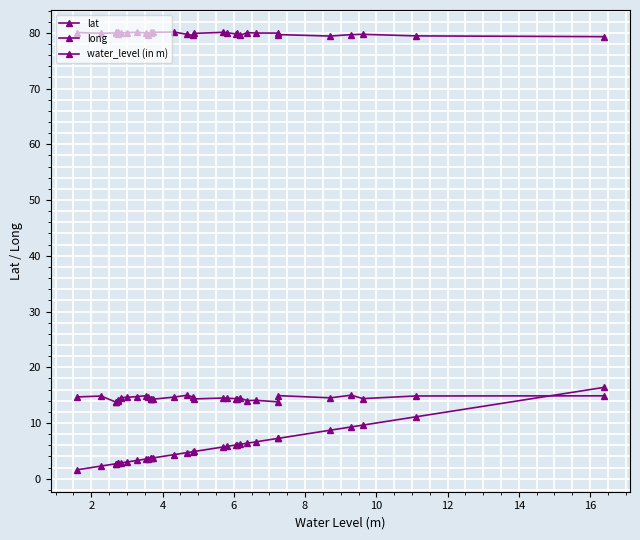

Reading left to right, what are all the values shown in this chart?

lat: 14.7	14.8	13.8	13.7	14.0	14.2	14.6	14.6	14.7	14.9	14.6	14.3	14.3	14.3	14.6	15.0	14.7	14.3	14.5	14.4	14.4	14.3	14.5	14.0	14.1	13.8	14.9	14.5	15.0	14.4	14.8	14.9
long: 80.1	79.9	80.0	80.1	80.2	79.9	80.0	80.0	80.1	80.0	79.7	80.1	79.9	80.1	80.1	79.8	79.5	79.9	80.1	80.0	79.8	80.0	79.5	80.0	80.0	80.0	79.7	79.4	79.7	79.7	79.5	79.3
water_level (in m): 1.6	2.3	2.7	2.7	2.7	2.7	2.8	3.0	3.3	3.5	3.6	3.7	3.7	3.7	4.3	4.7	4.9	4.9	5.7	5.8	6.0	6.1	6.2	6.4	6.6	7.2	7.2	8.7	9.3	9.6	11.1	16.4